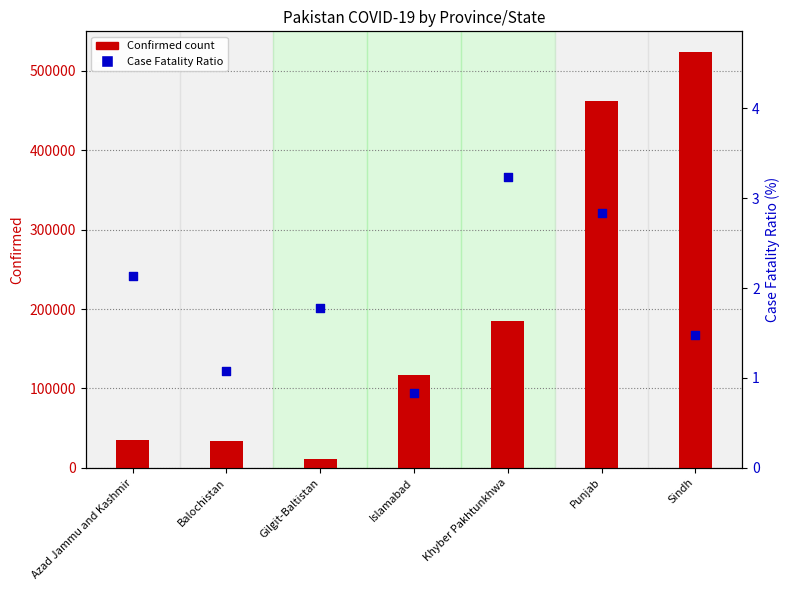

Which series has the largest total across all categories?

Confirmed